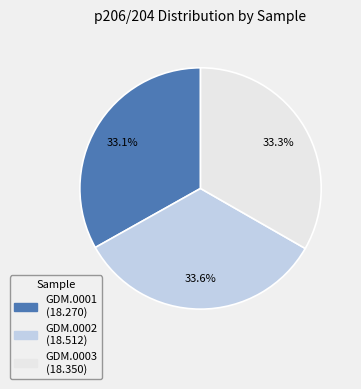

Approximately how many times larger is the value at GDM.0001 compared to GDM.0003?

1.0